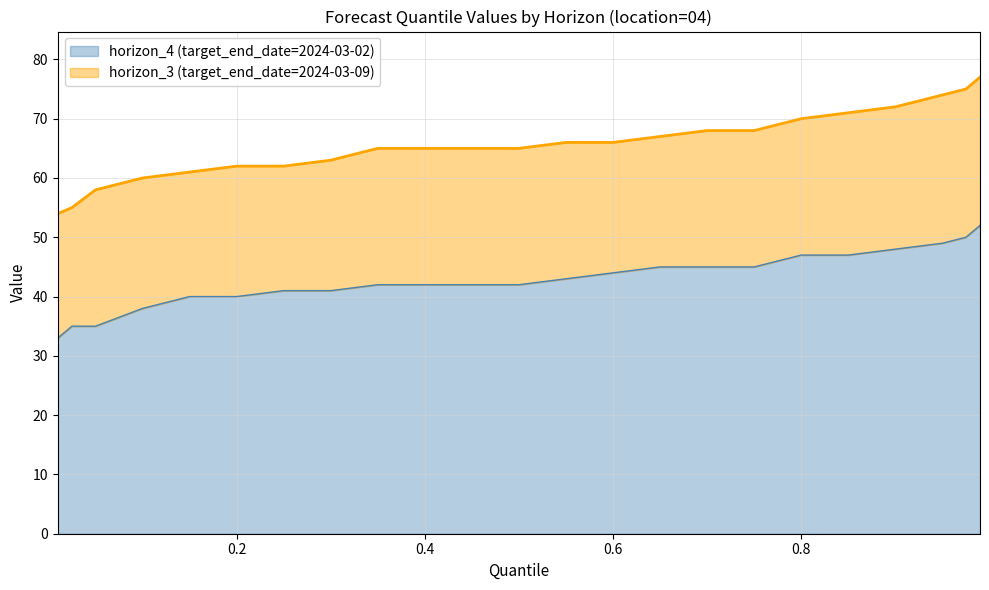

What is the difference between the second highest and second lowest values in the horizon_4 series?

15